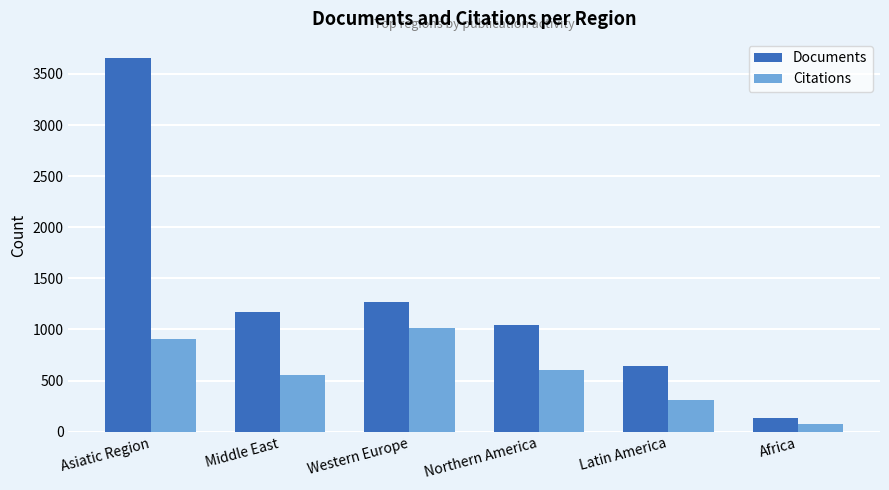

At which label is Citations closest to 544?

Middle East